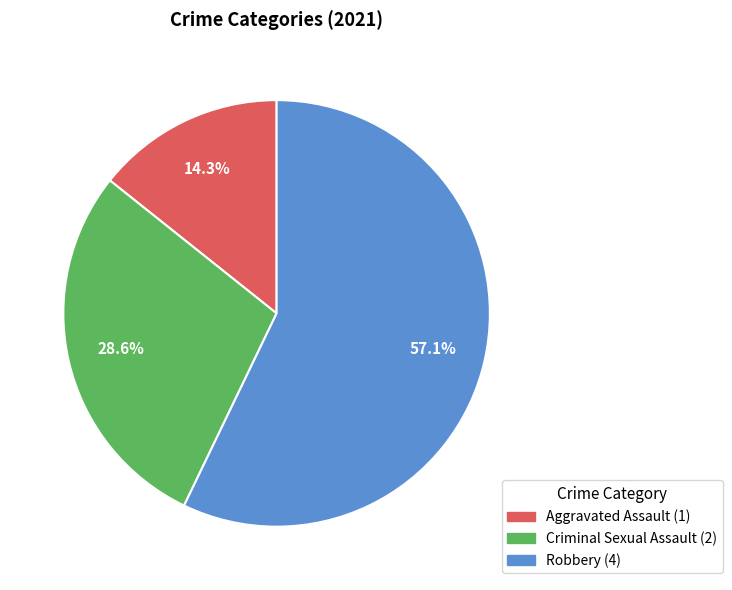

Does any single category account for the majority?

Yes